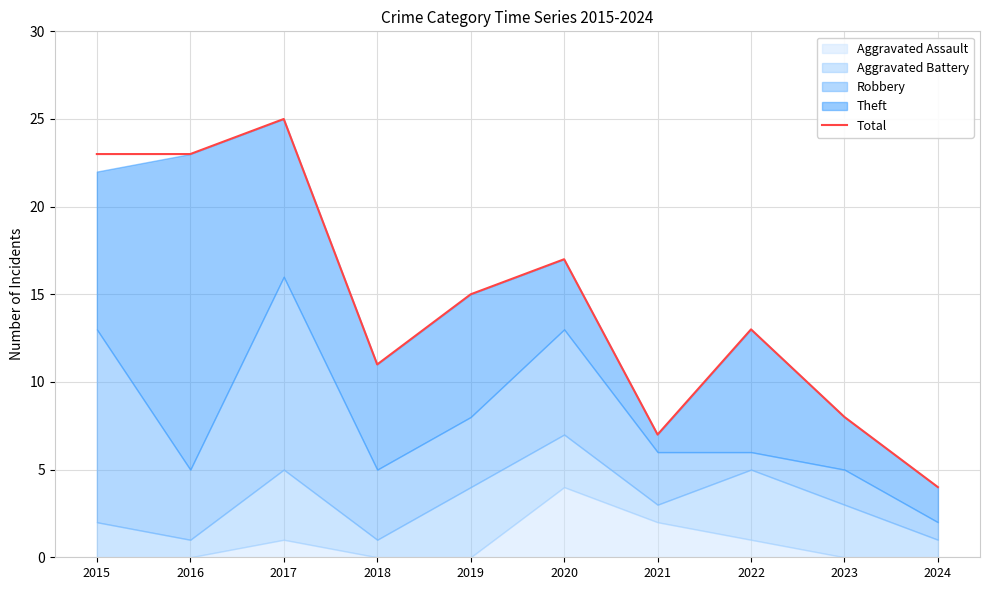

Reading right to left, transcribe all the data shown in this chart.

2024=4	2023=8	2022=13	2021=7	2020=17	2019=15	2018=11	2017=25	2016=23	2015=23